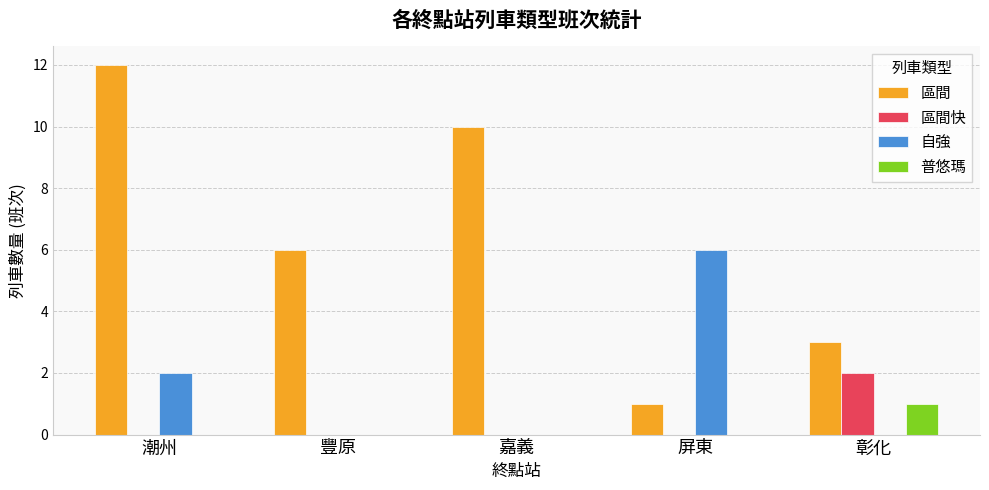

What is the total value across all series at 嘉義?

10